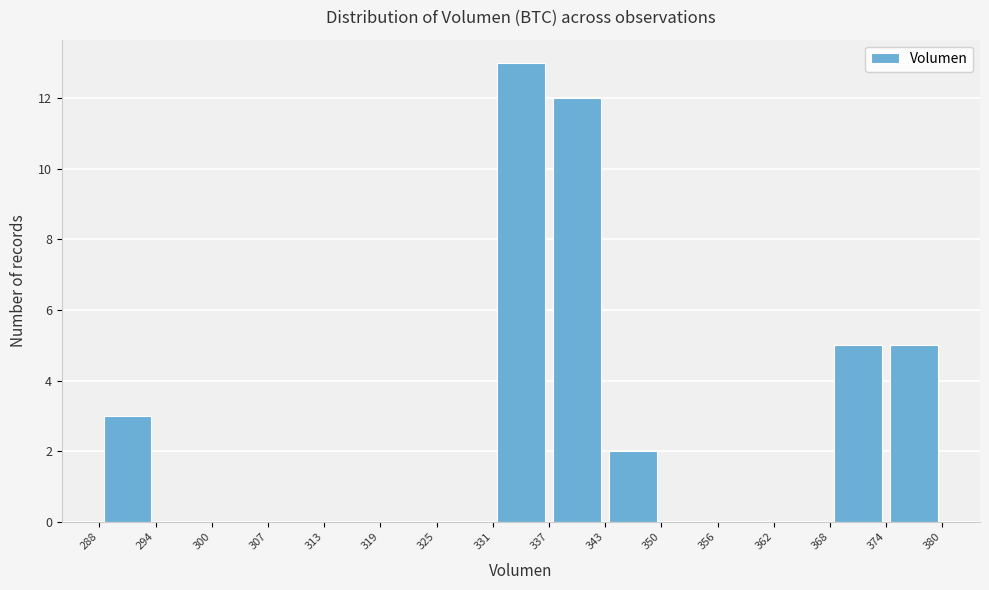

Reading left to right, transcribe this chart: for each bar, give the range it covers on the x-axis and its height. The values are not printed on the chart, so give them approximately, as read against the axis.

288 to 294: 3
294 to 300: 0
300 to 307: 0
307 to 313: 0
313 to 319: 0
319 to 325: 0
325 to 331: 0
331 to 337: 13
337 to 343: 12
343 to 350: 2
350 to 356: 0
356 to 362: 0
362 to 368: 0
368 to 374: 5
374 to 380: 5